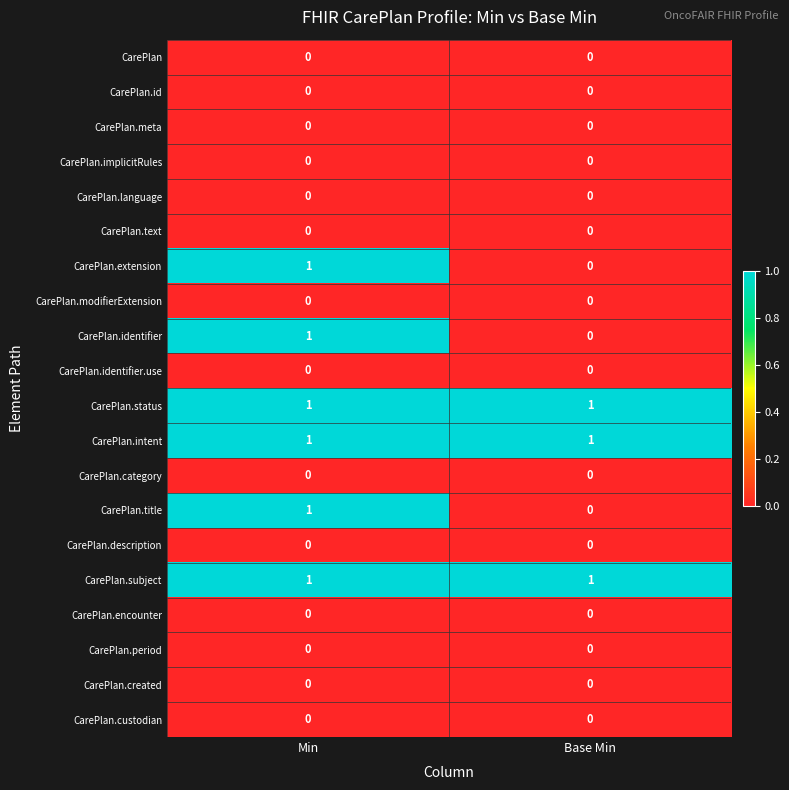

The value of CarePlan.extension at Min is 1. True or false?

True